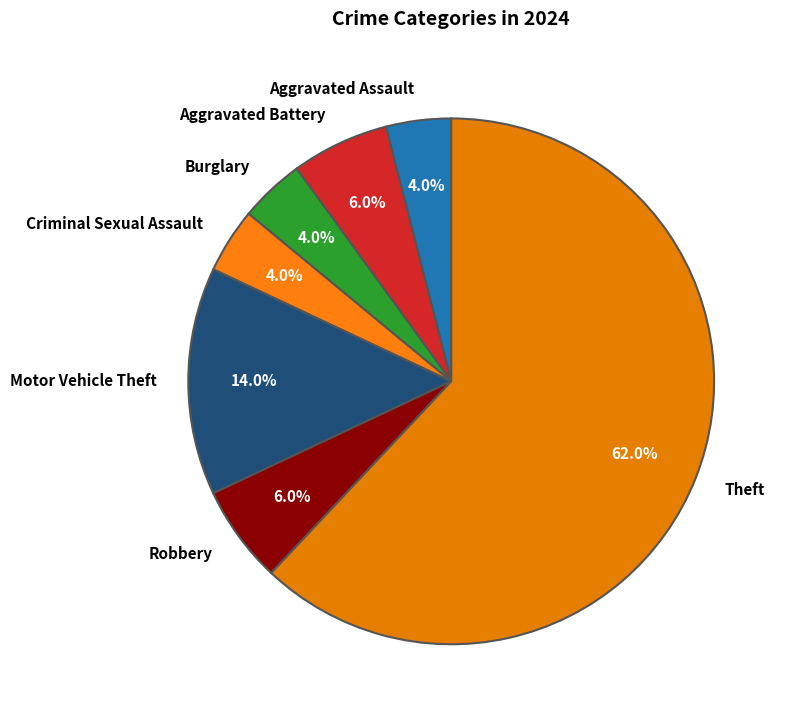

What is the majority slice?

Theft